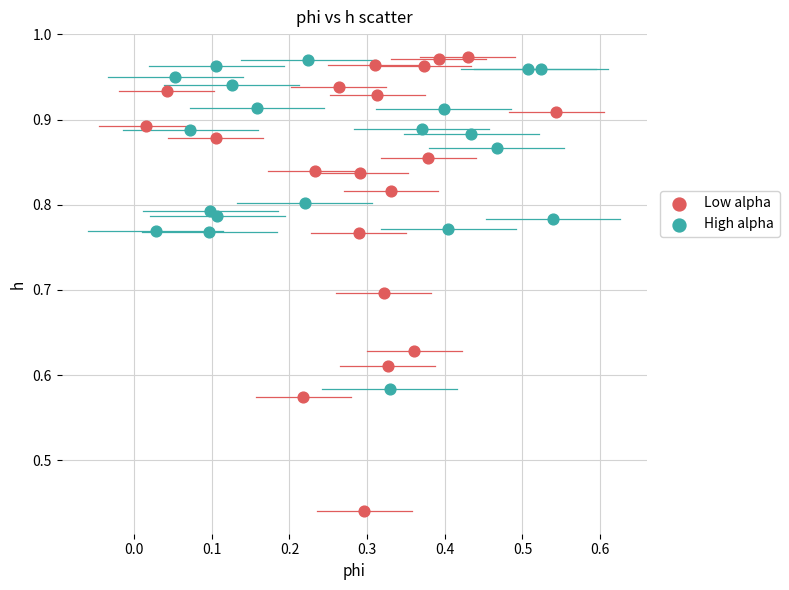

Which series contains the lowest Y value?

Low alpha